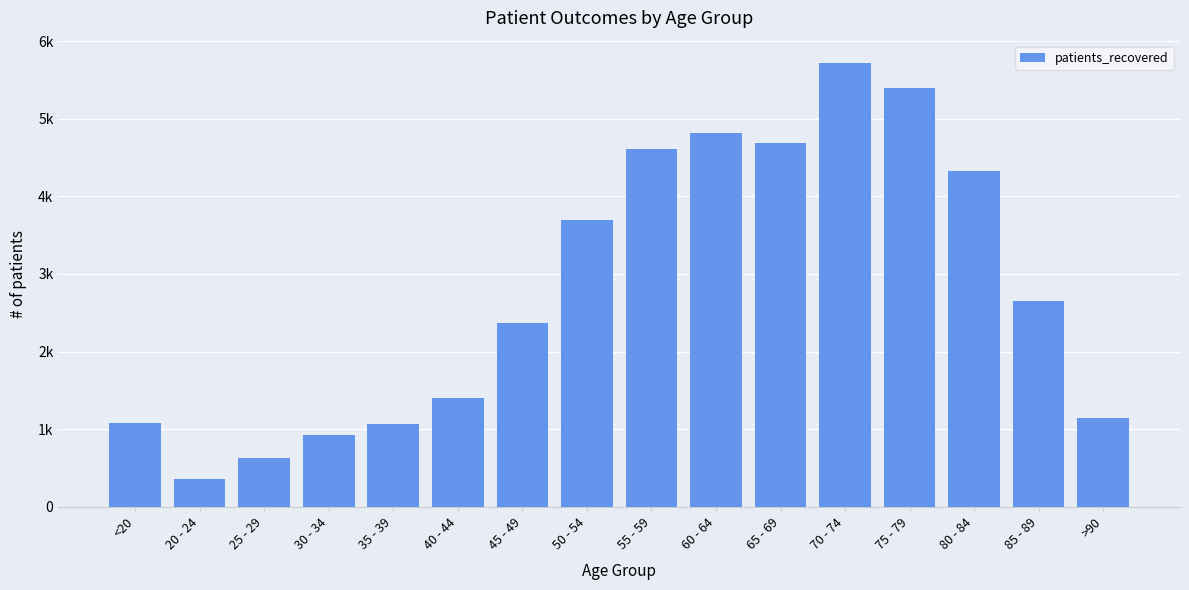

True or false: the data shows 633 at 25 - 29.

True